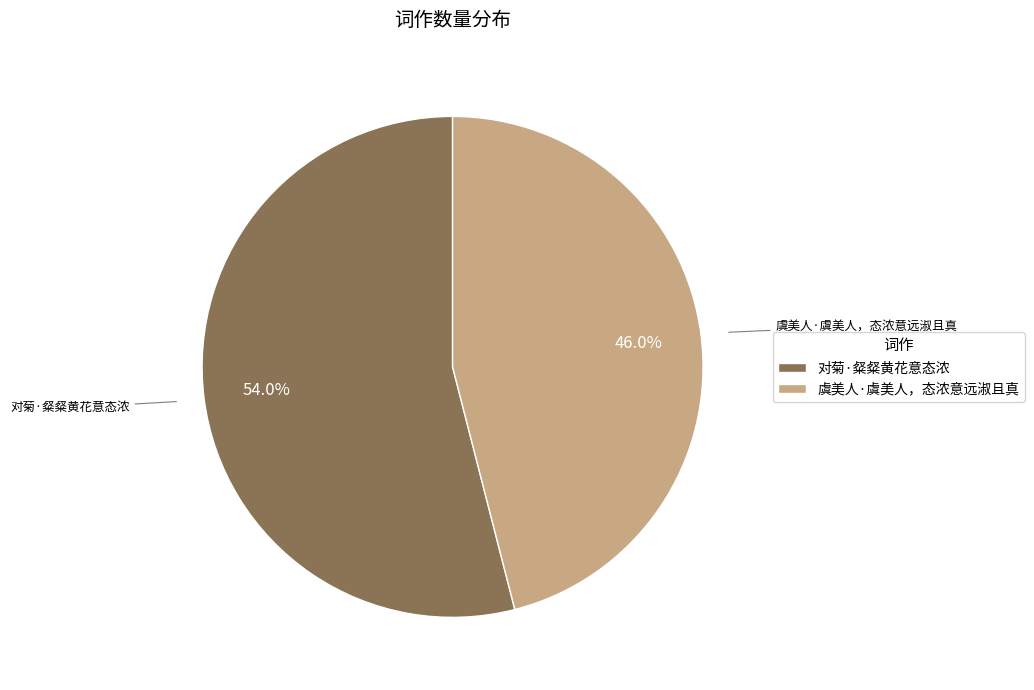

Does any single category account for the majority?

Yes